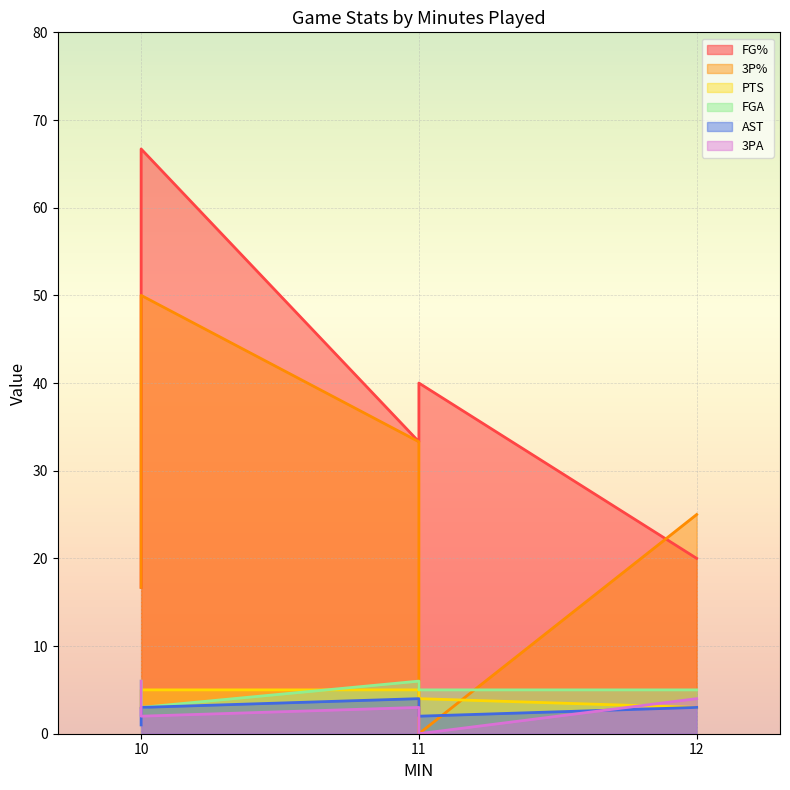

Rank the series by their maximum value, from lowest to highest.

AST, PTS, FGA, 3PA, 3P%, FG%